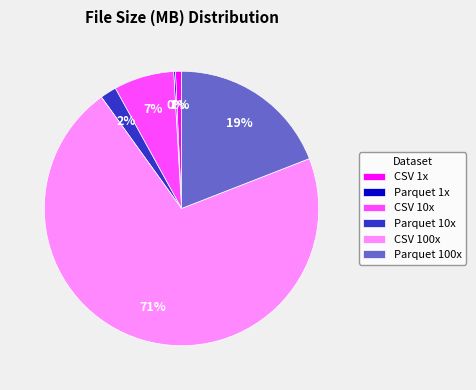

To the nearest percent, what is the average slice percentage?

17%